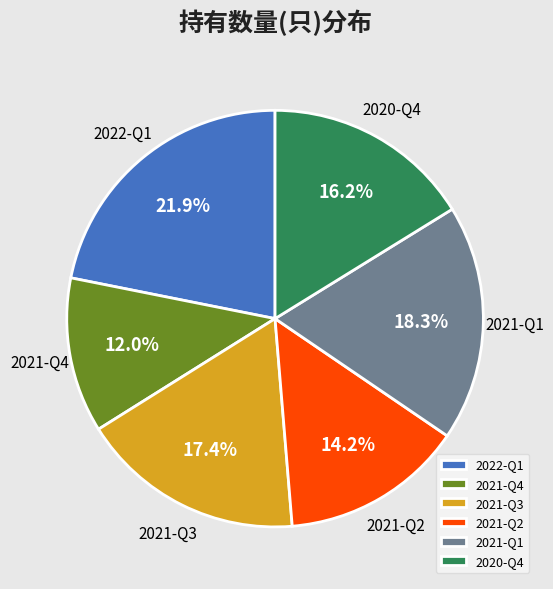

To the nearest percent, what is the difference between the 2020-Q4 and 2021-Q4 slice percentages?

4%